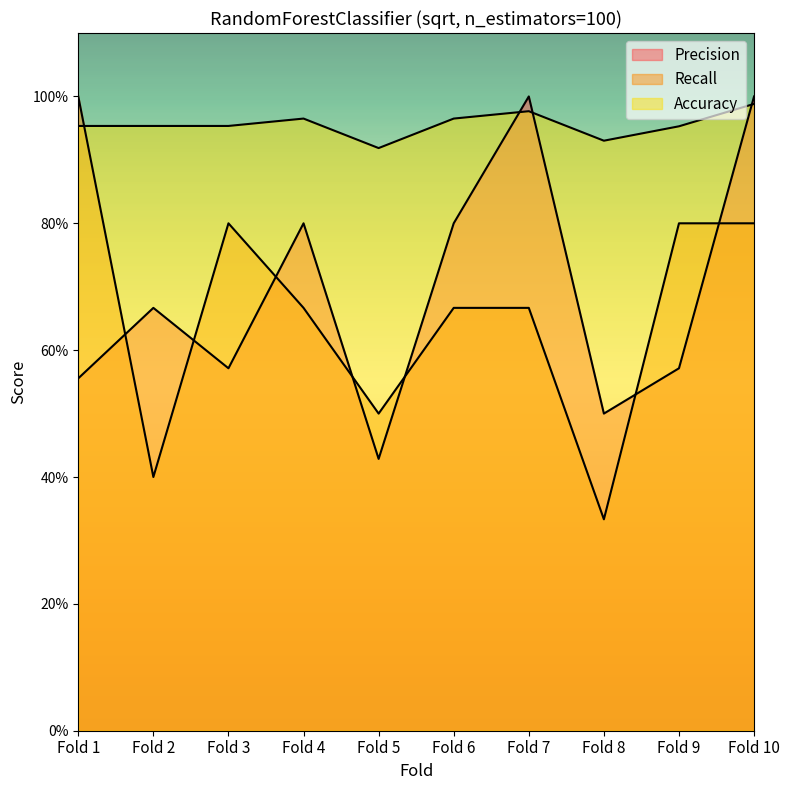

The Accuracy series shows 1.4 at Fold 6. True or false?

False